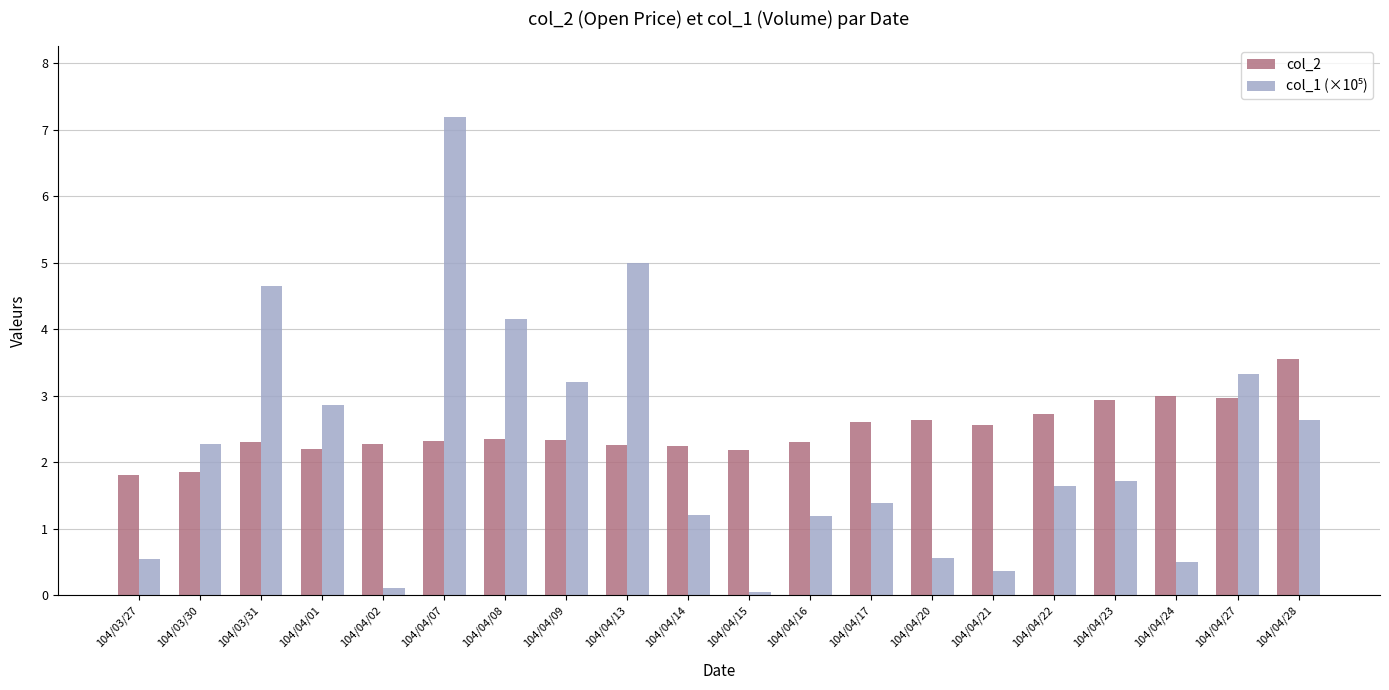

How many bars are there in each group?

2